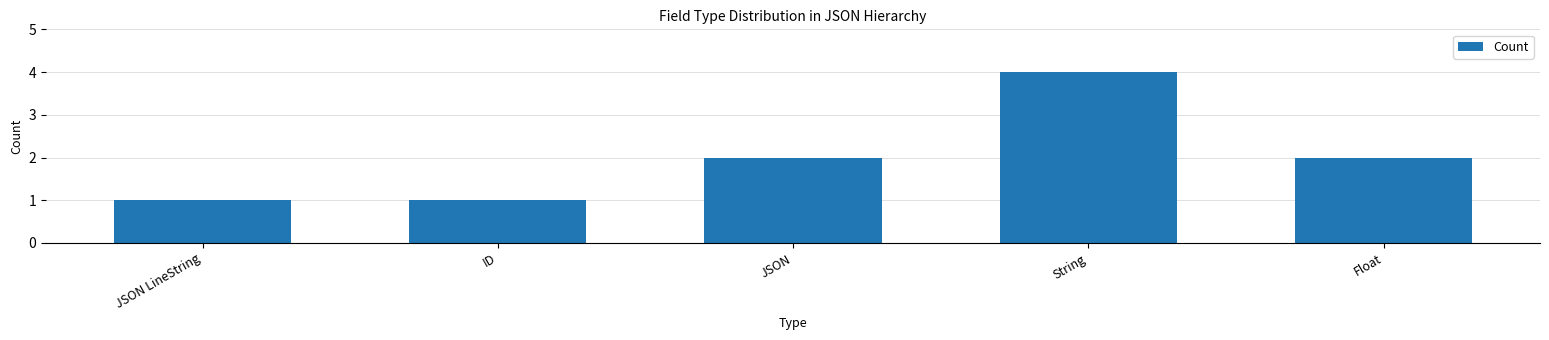

Which category has the highest value across all series?

String